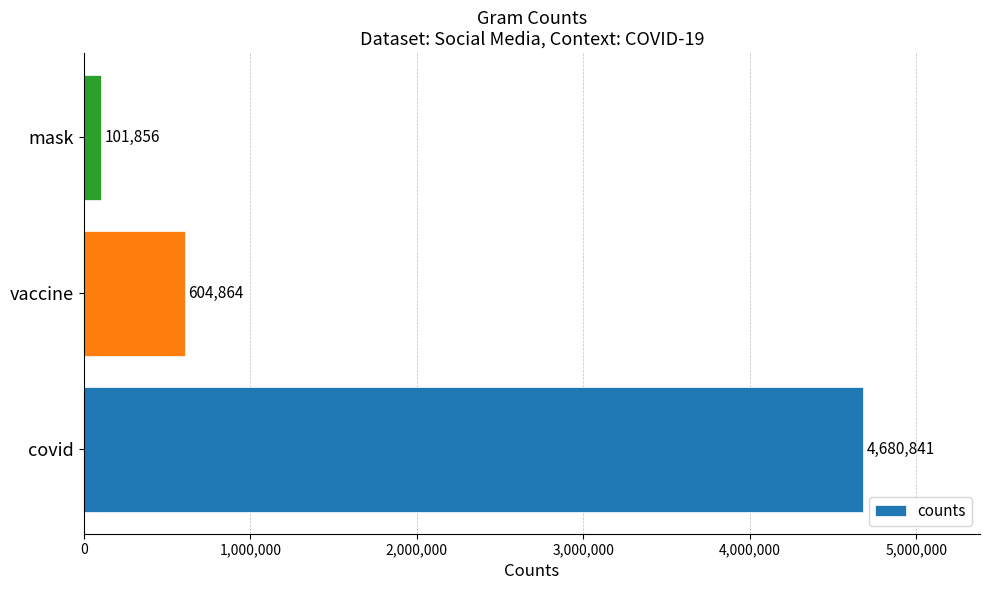

Approximately how many times larger is the value at covid compared to vaccine?

7.7